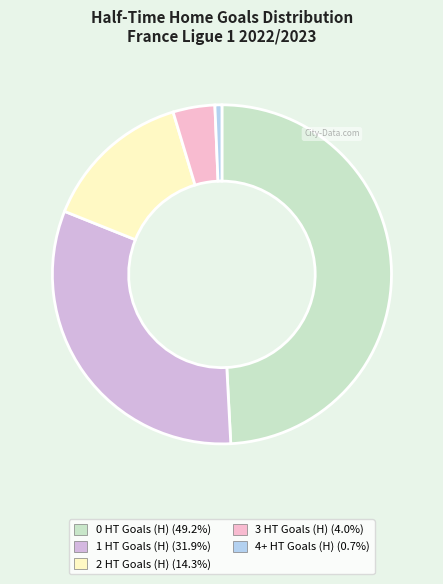

Count the number of slices in the pie.

5